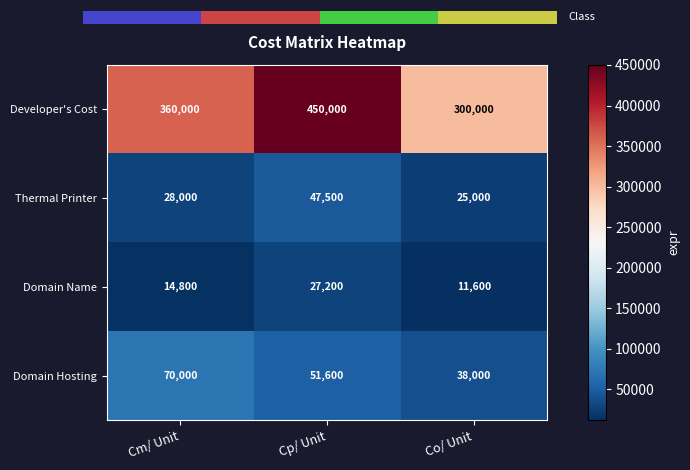

Which has a higher value, Cm/ Unit or Co/ Unit?

Cm/ Unit